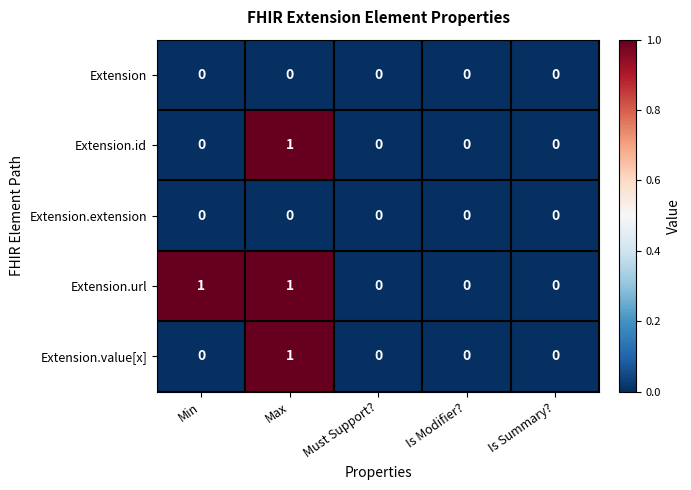

Between Min and Is Modifier?, which series saw the biggest shift?

Extension.url